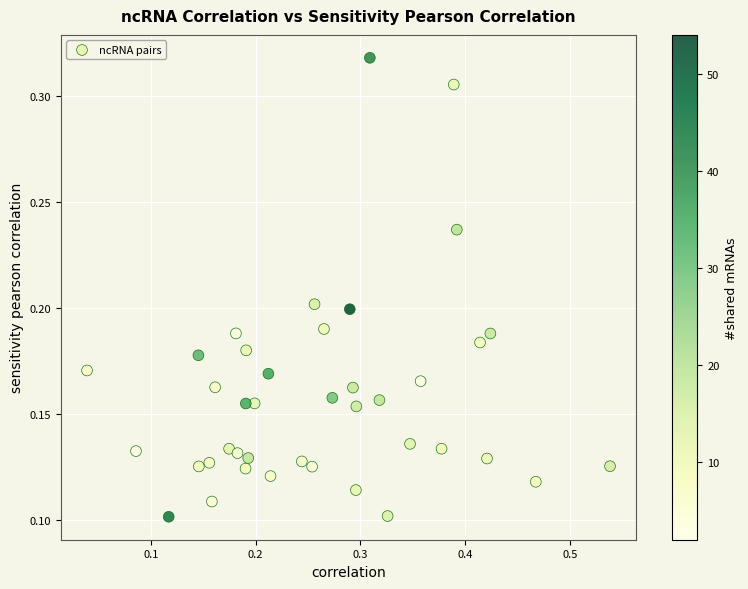

What is the range of X values (max minus min)?

0.5